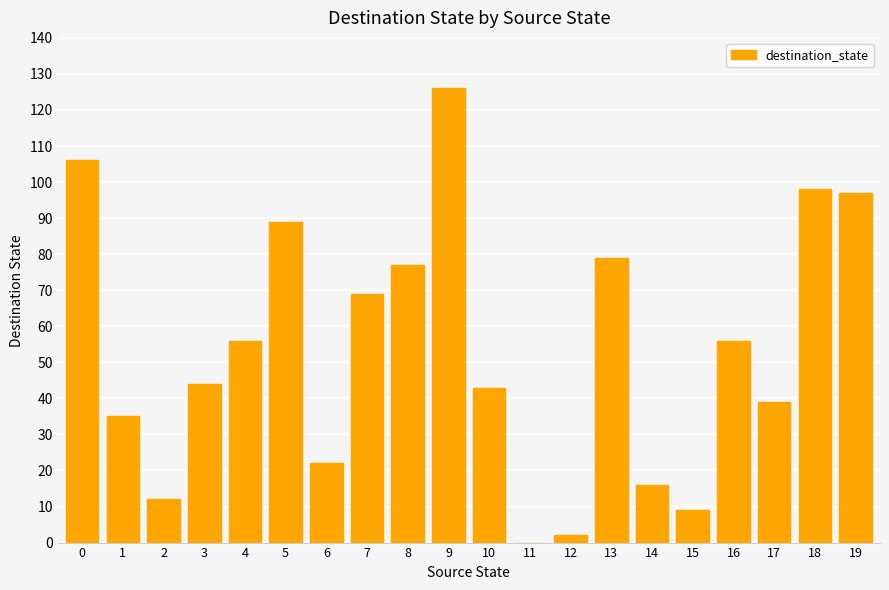

How many data points does each series have?

20